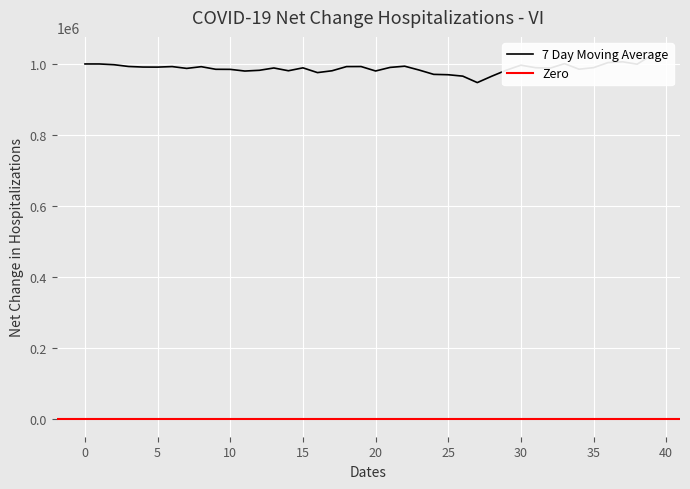

Reading left to right, what are all the values shown in this chart?

0=1000000.0	1=999965.9	2=997839.0	3=992879.8	4=991263.9	5=991112.2	6=992600.9	7=987456.0	8=992324.6	9=984955.6	10=984743.2	11=980011.8	12=982105.7	13=988664.0	14=980833.0	15=989035.6	16=975615.1	17=980760.6	18=992586.1	19=992733.2	20=980194.3	21=990263.2	22=993686.5	23=982774.5	24=970632.6	25=969607.7	26=965644.6	27=947462.6	28=965554.3	29=982468.2	30=996546.1	31=989524.4	32=987952.8	33=1000861.2	34=985209.4	35=989582.4	36=1003900.7	37=1006098.9	38=999281.4	39=1025081.5